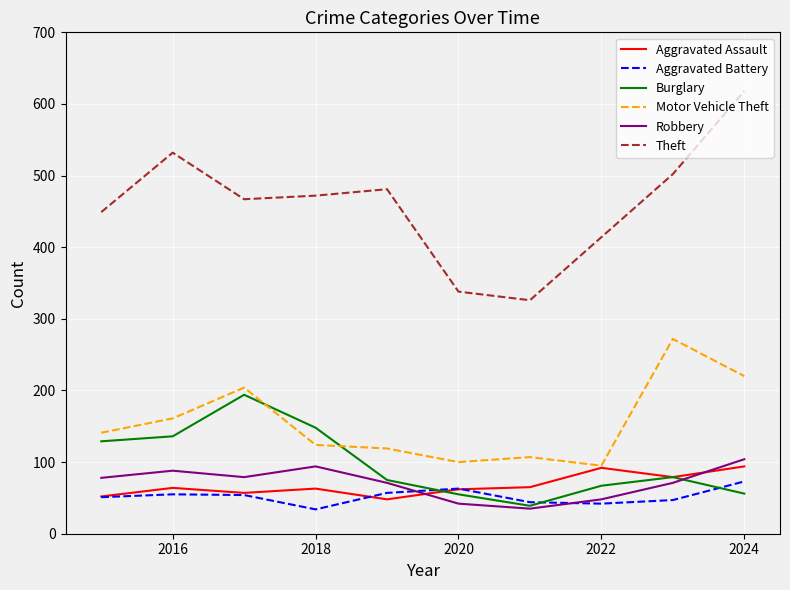

Which series has the largest total across all categories?

Theft